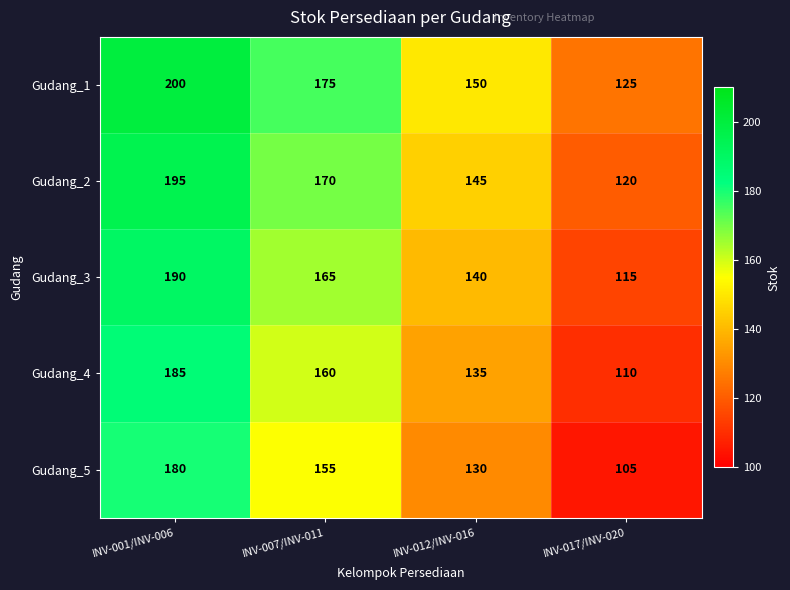

List the series in order of their peak value, highest first.

Gudang_1, Gudang_2, Gudang_3, Gudang_4, Gudang_5